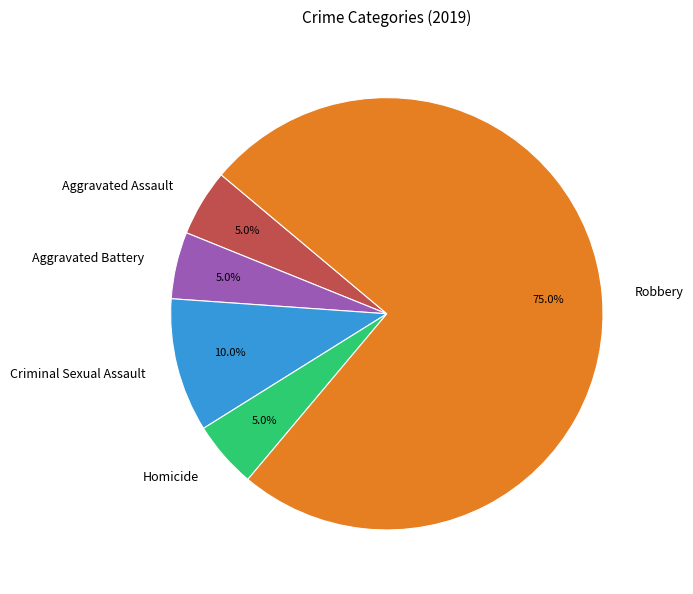

To the nearest percent, what is the average slice percentage?

20%